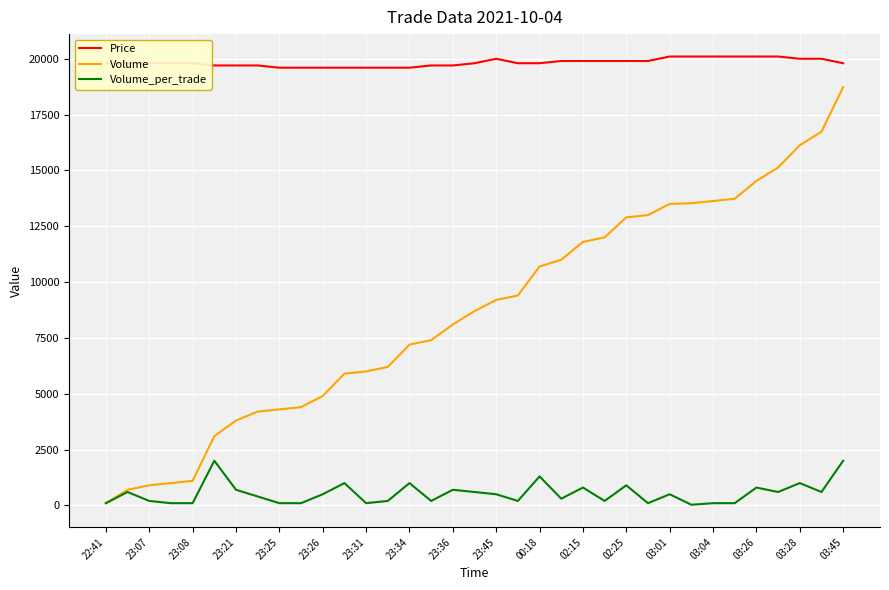

True or false: Price and Volume intersect in this chart.

False